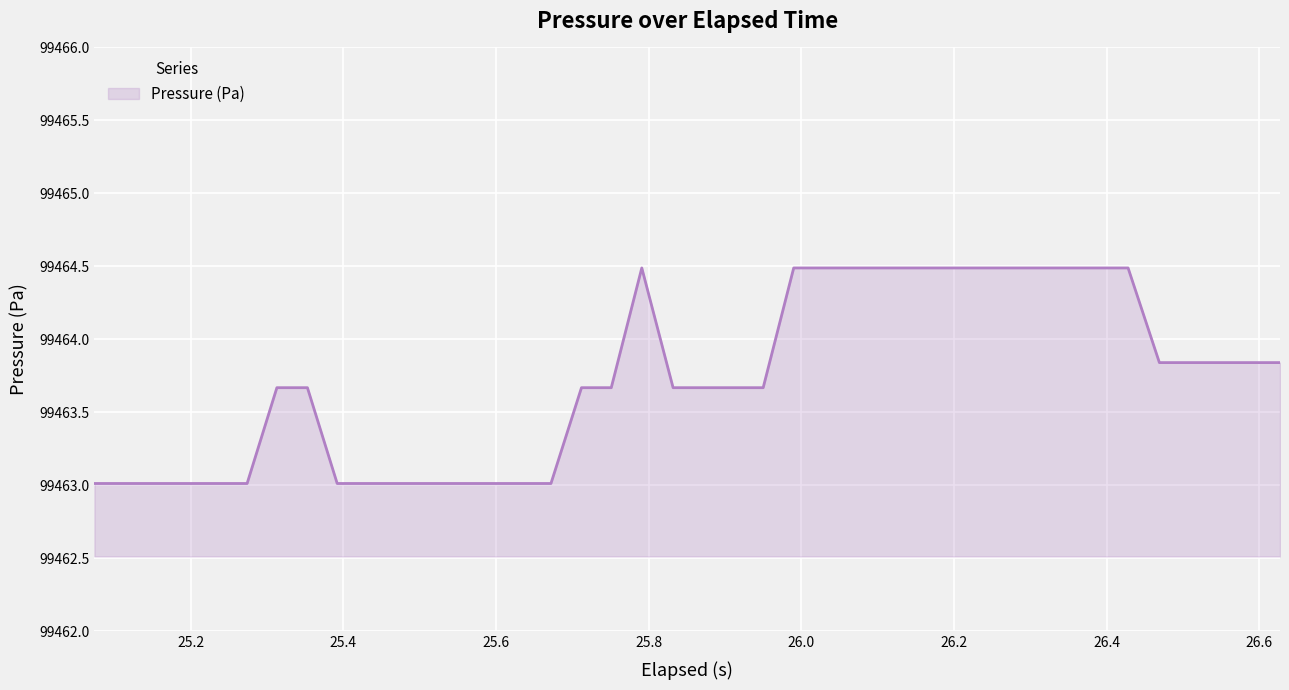

What is the difference between the maximum and minimum values?

1.5